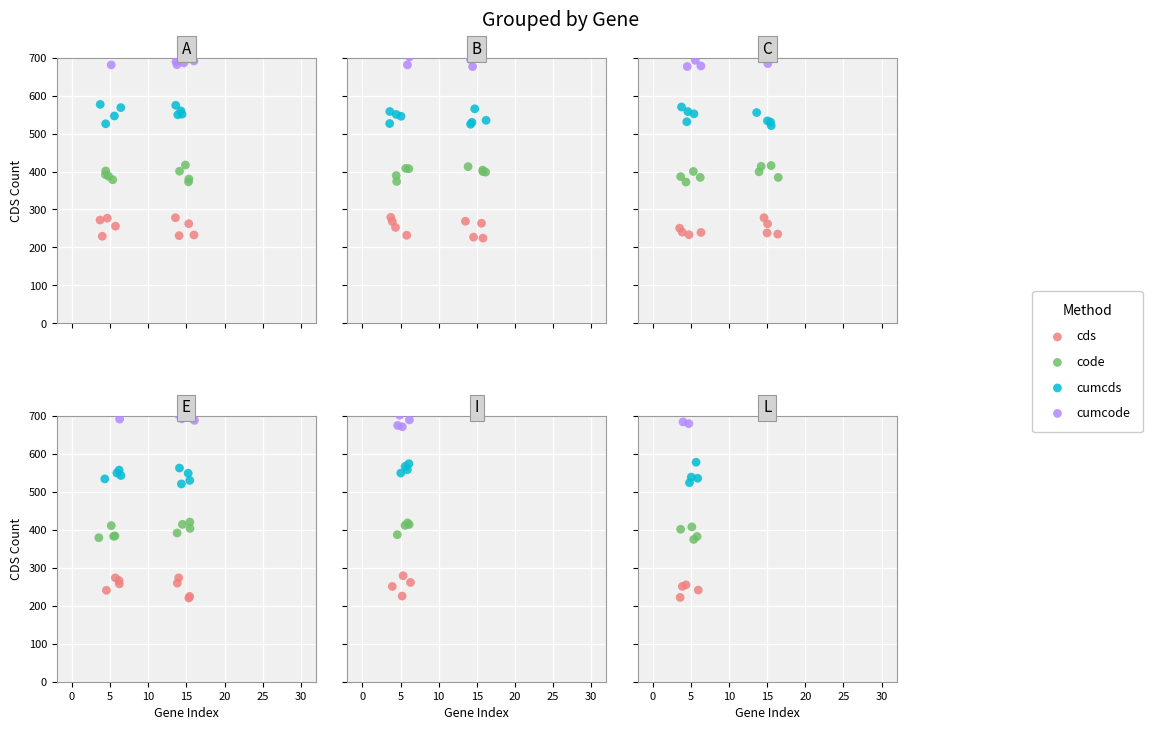

What are all the series names shown in the legend?

cds, code, cumcds, cumcode